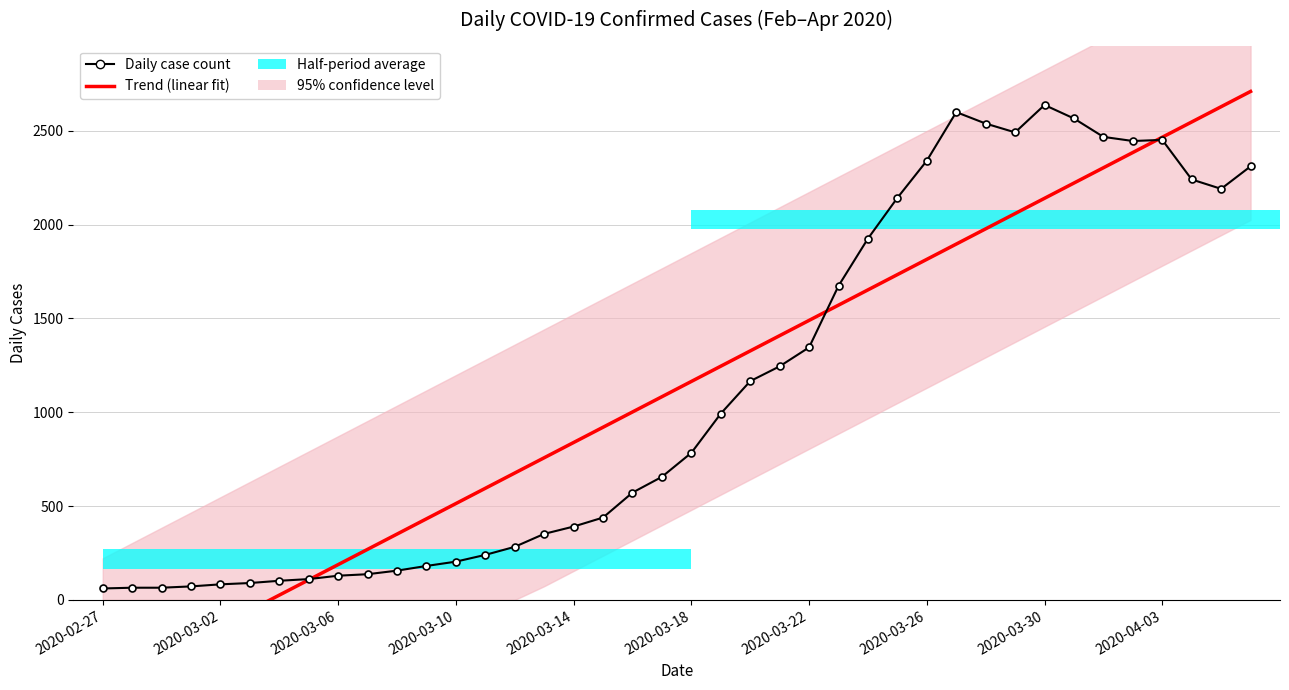

Rank the series by their average value, from lowest to highest.

Trend (linear fit), Daily case count